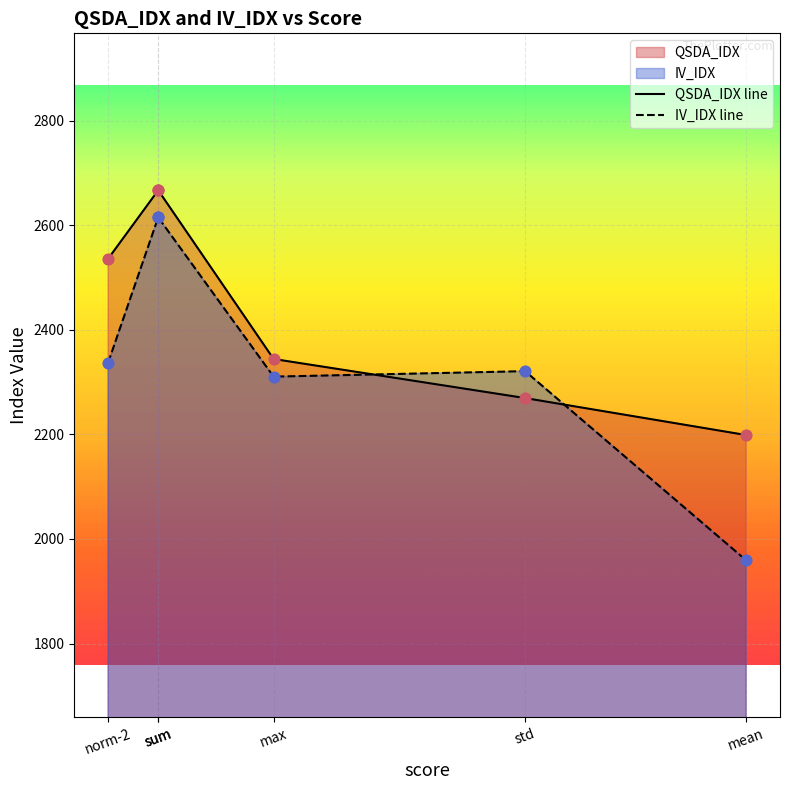

Which series has the largest total across all categories?

QSDA_IDX line